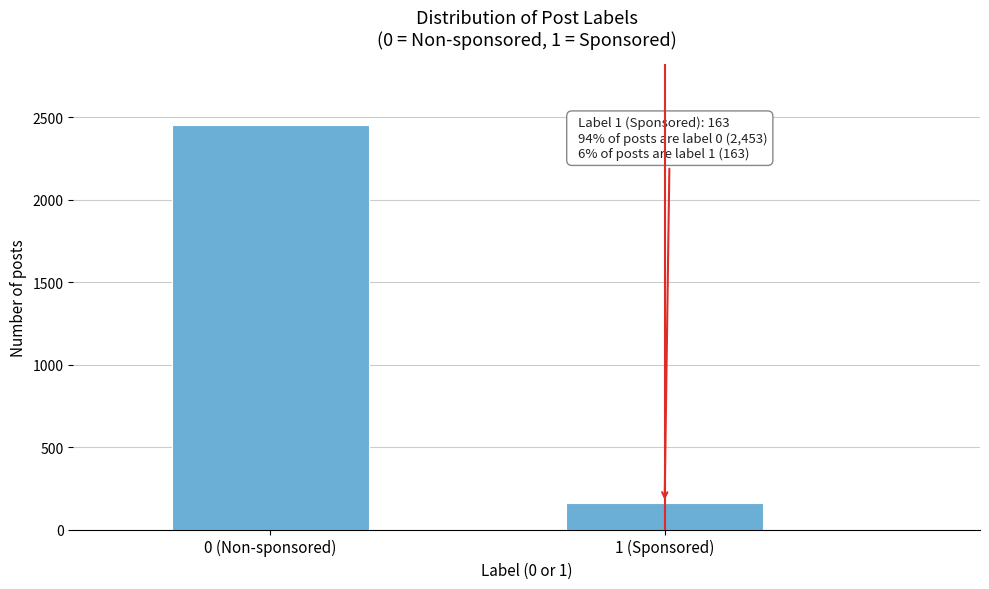

Reading left to right, transcribe all the data shown in this chart.

0 (Non-sponsored)=2453	1 (Sponsored)=163